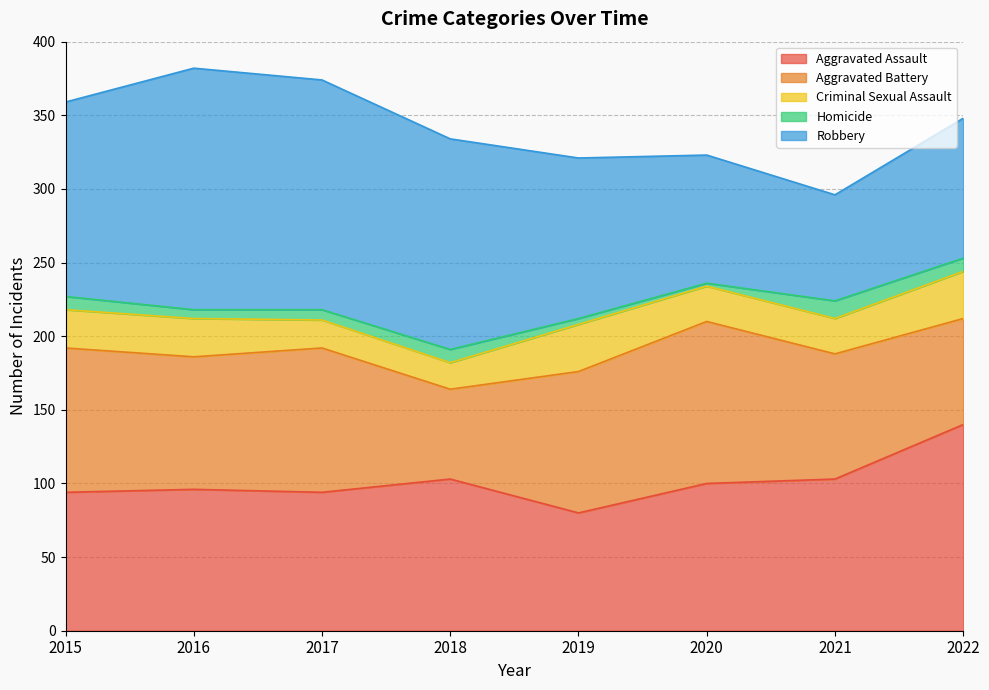

What is the minimum value shown in the chart?

2